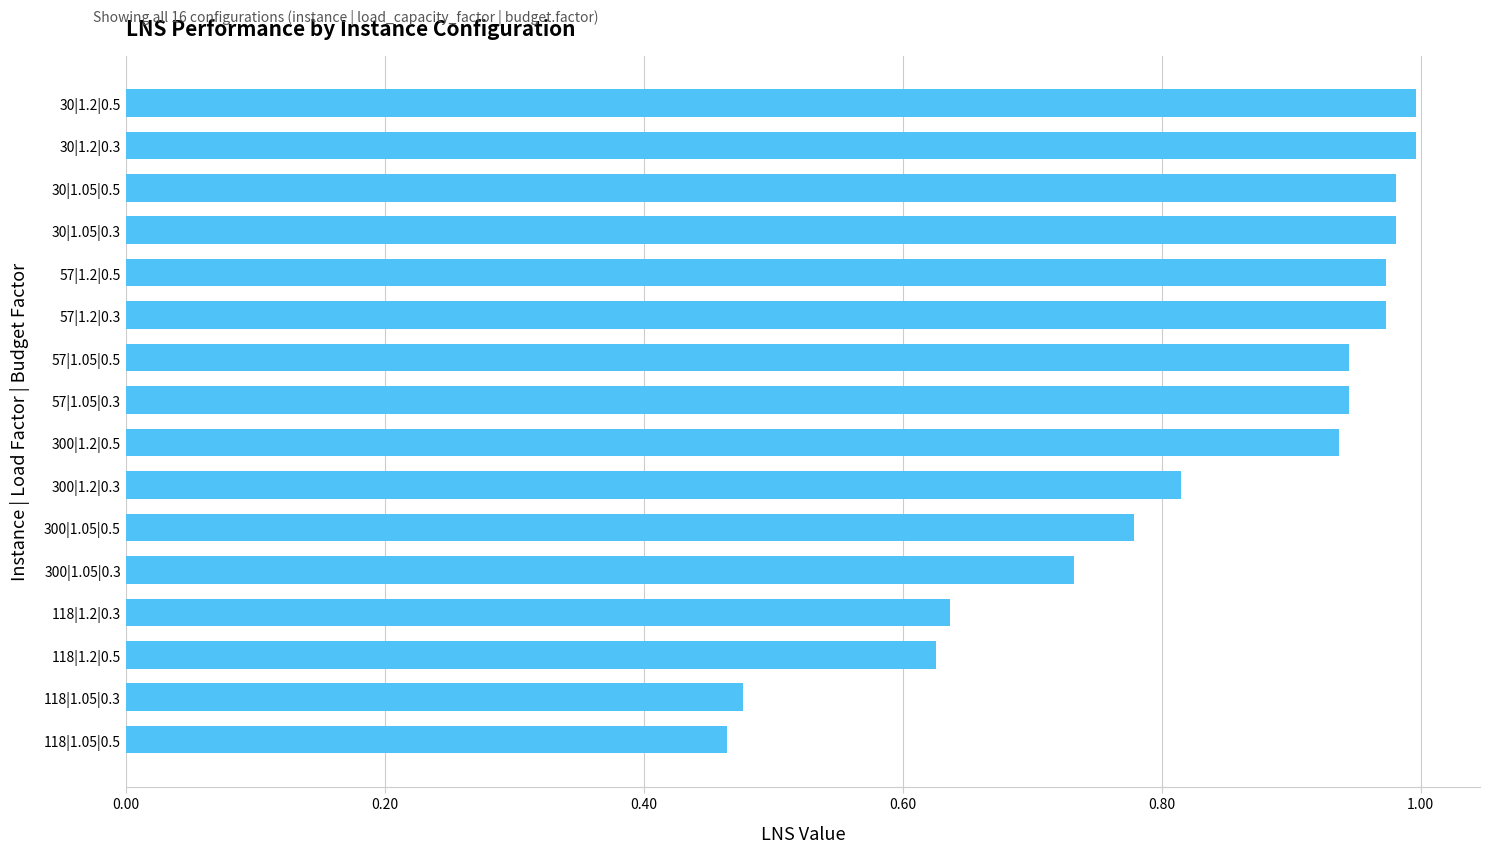

What is the sum of the values at 118|1.05|0.5 and 57|1.05|0.3?

1.4